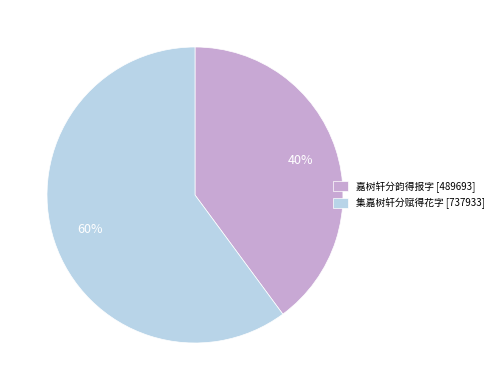

True or false: 集嘉树轩分赋得花字 accounts for 46% of the total.

False